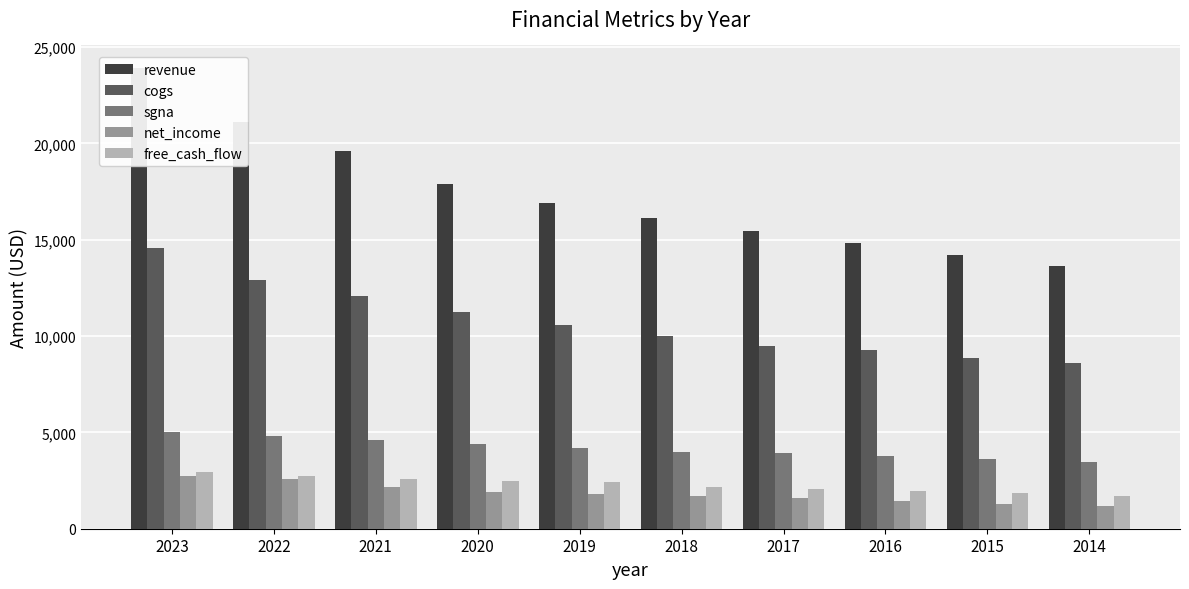

Where does the net_income series first go above 1825?

2023